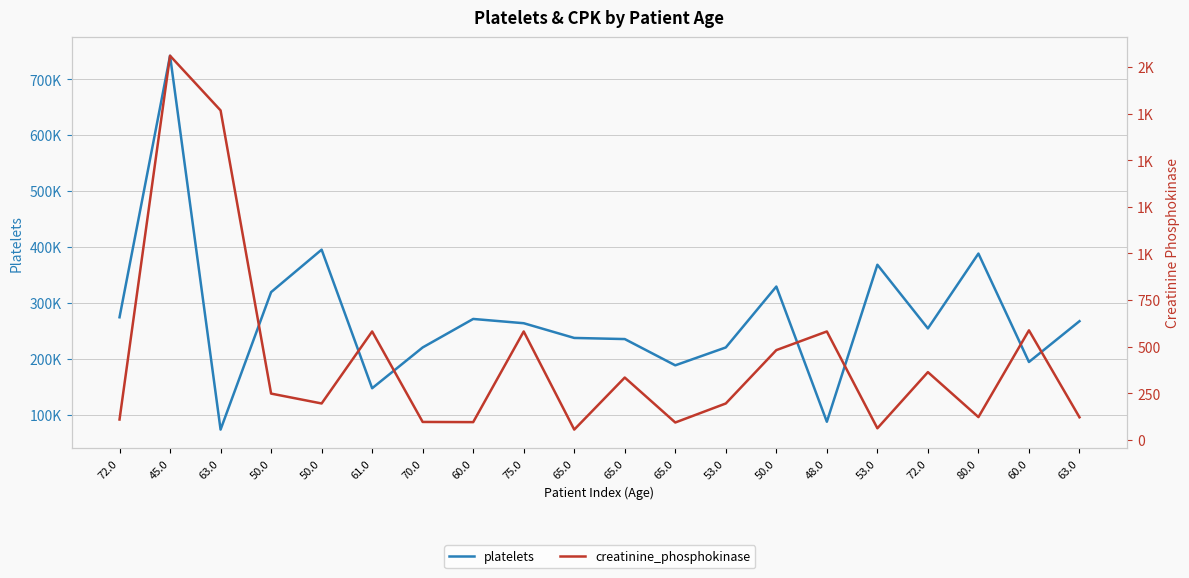

Where does the creatinine_phosphokinase series first go above 249?

45.0